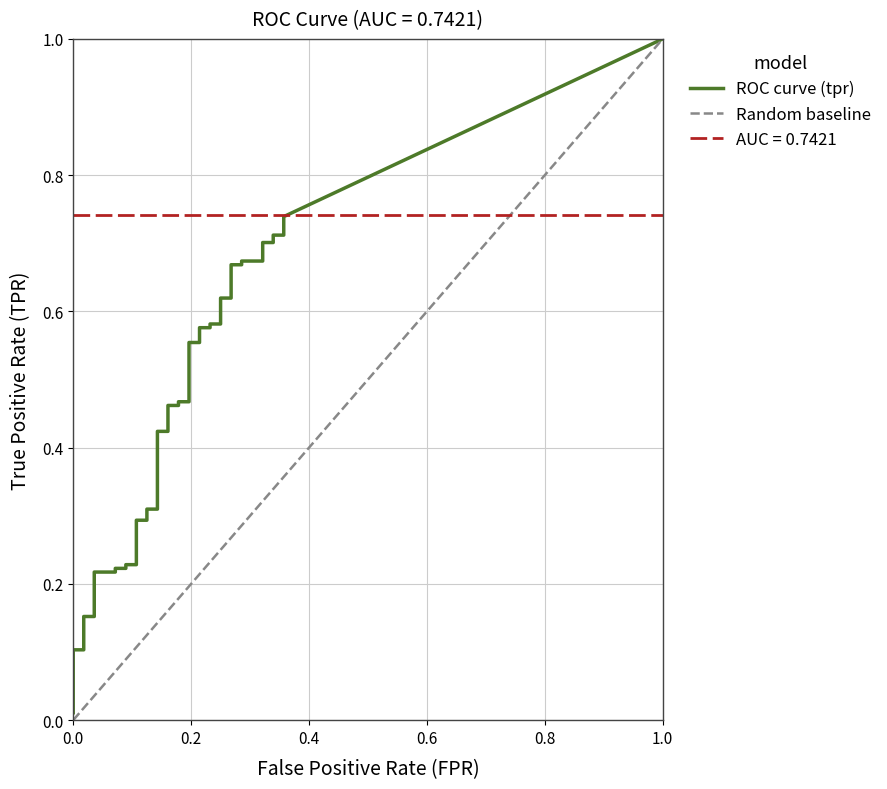

True or false: fpr and tpr intersect in this chart.

False